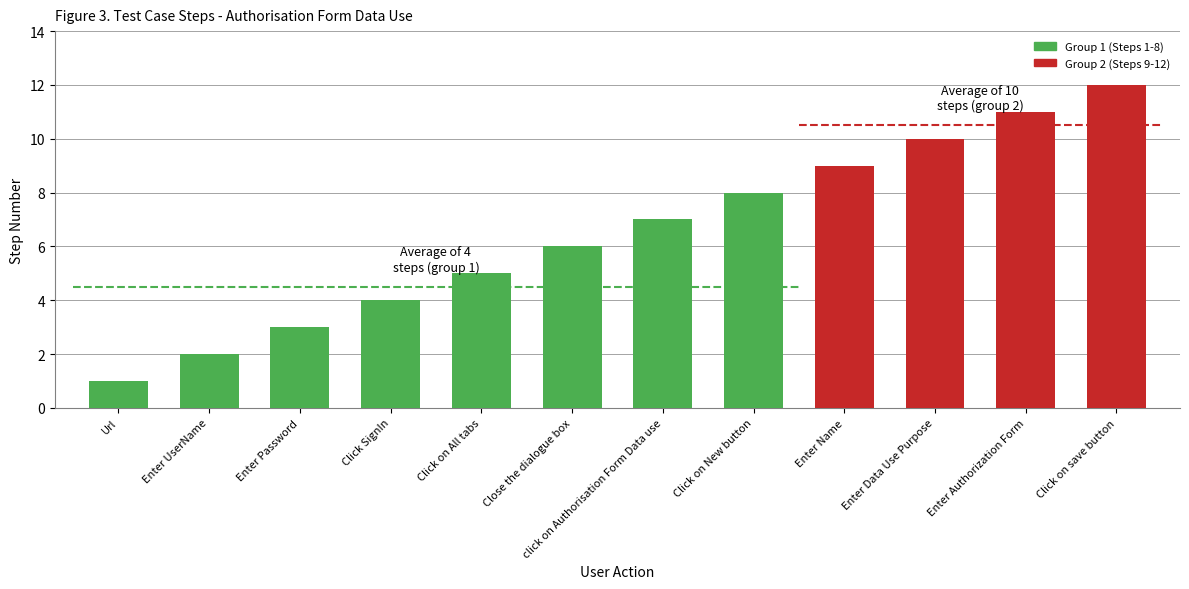

Rank the categories by value from highest to lowest.

Click on save button, Enter Authorization Form, Enter Data Use Purpose, Enter Name, Click on New button, click on Authorisation Form Data use, Close the dialogue box, Click on All tabs, Click SignIn, Enter Password, Enter UserName, Url